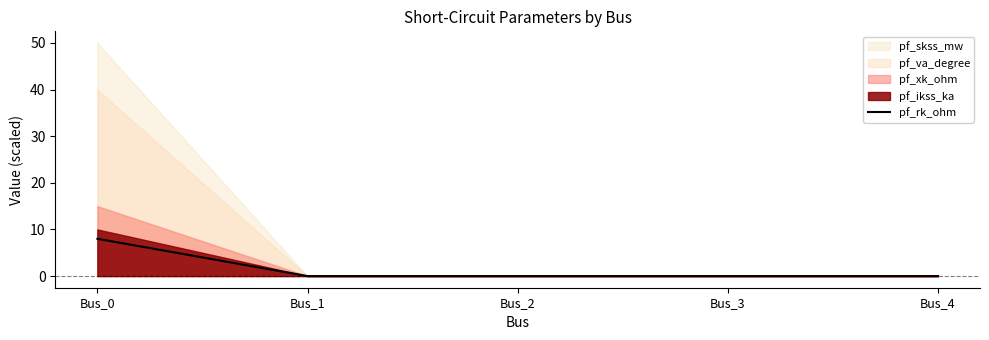

Is it true that pf_rk_ohm equals 3 at Bus_3?

False